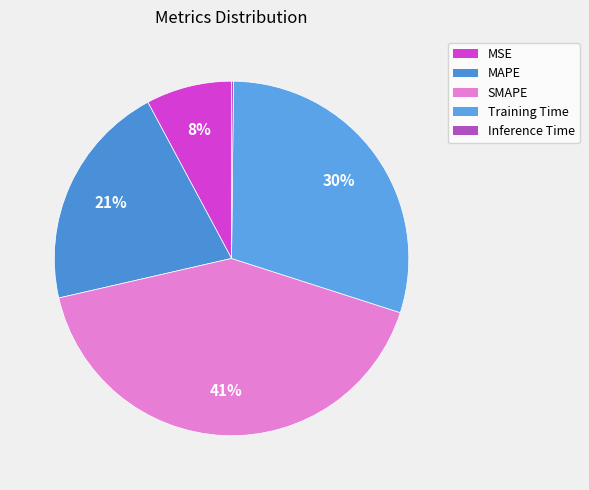

What percentage do Inference Time and Training Time together represent?

29.9%